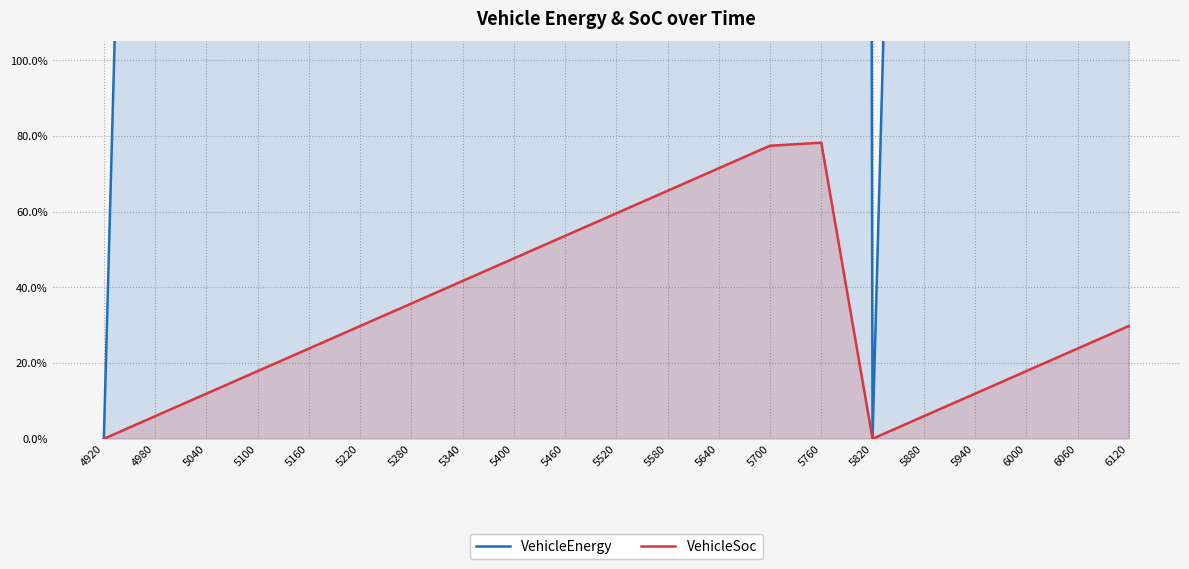

The VehicleEnergy series shows 40.0 at 5400. True or false?

True